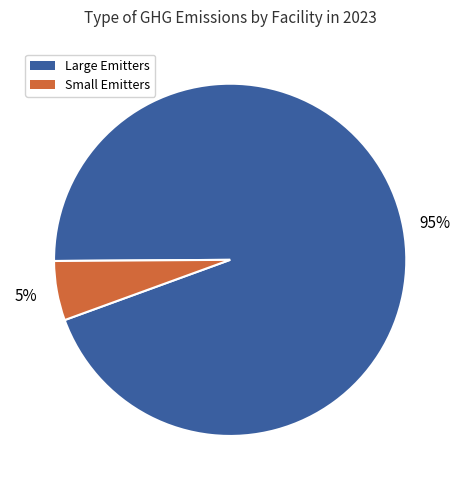

How many segments does this pie chart have?

2